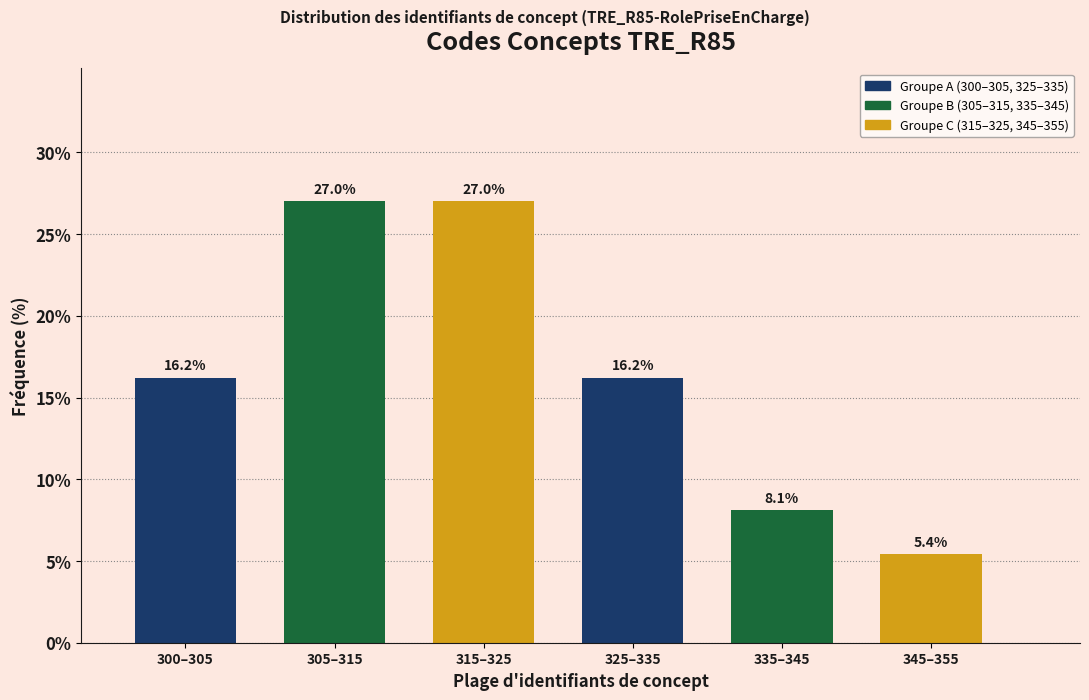

Reading left to right, transcribe all the data shown in this chart.

16.2	27.0	27.0	16.2	8.1	5.4